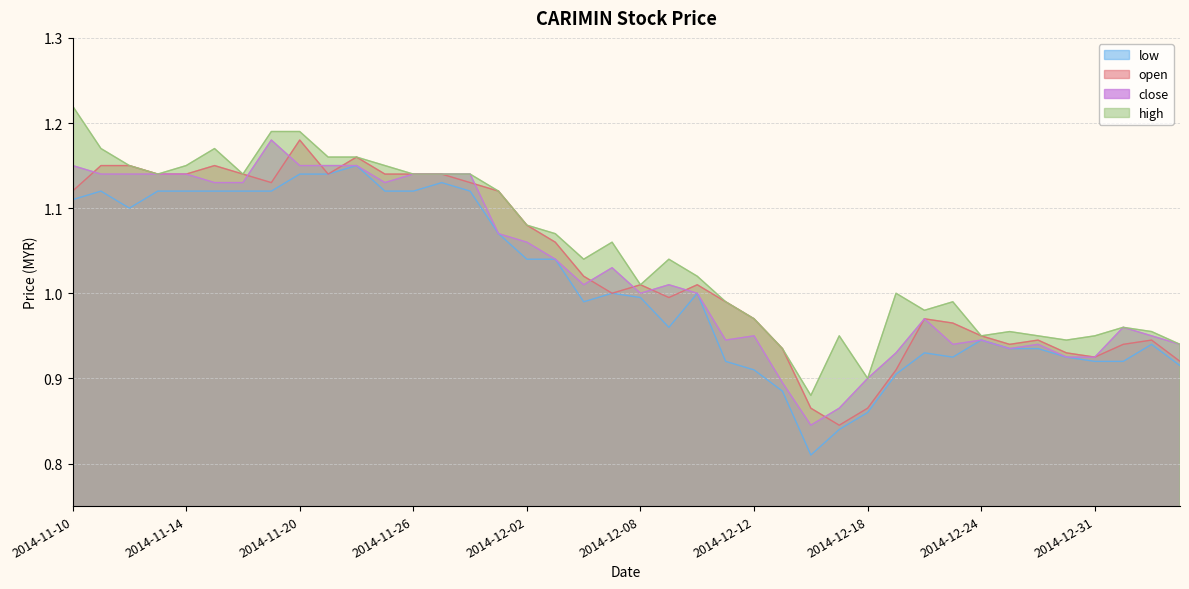

Which series has the largest total across all categories?

high